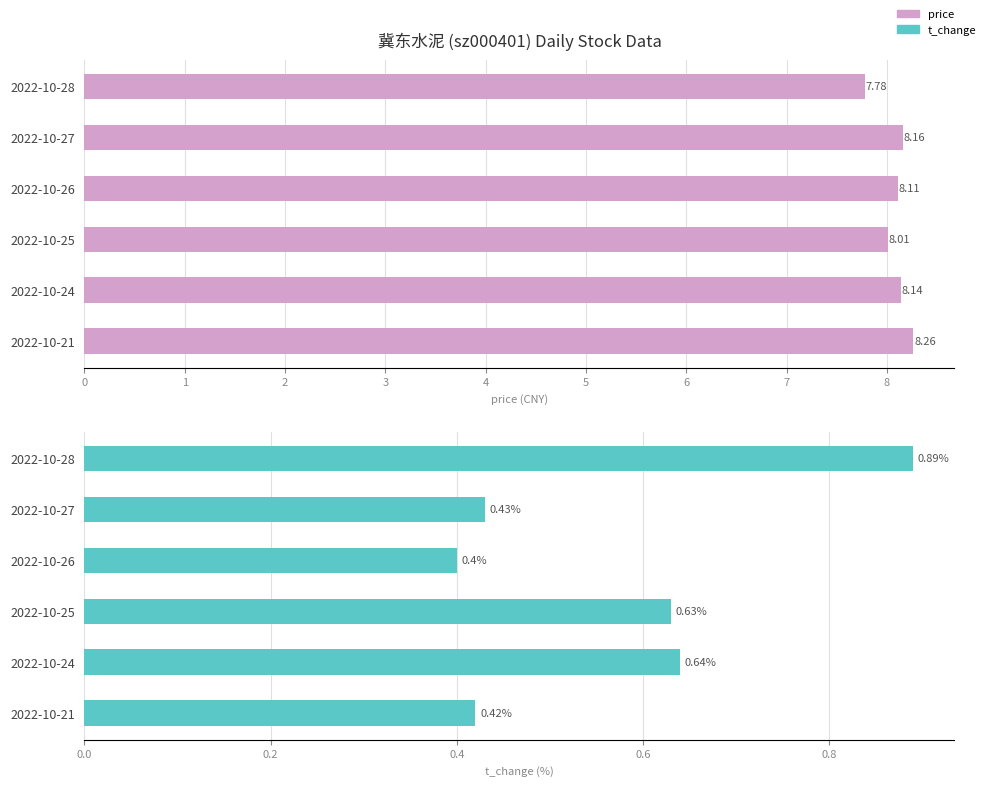

Does the chart contain stacked bars?

No